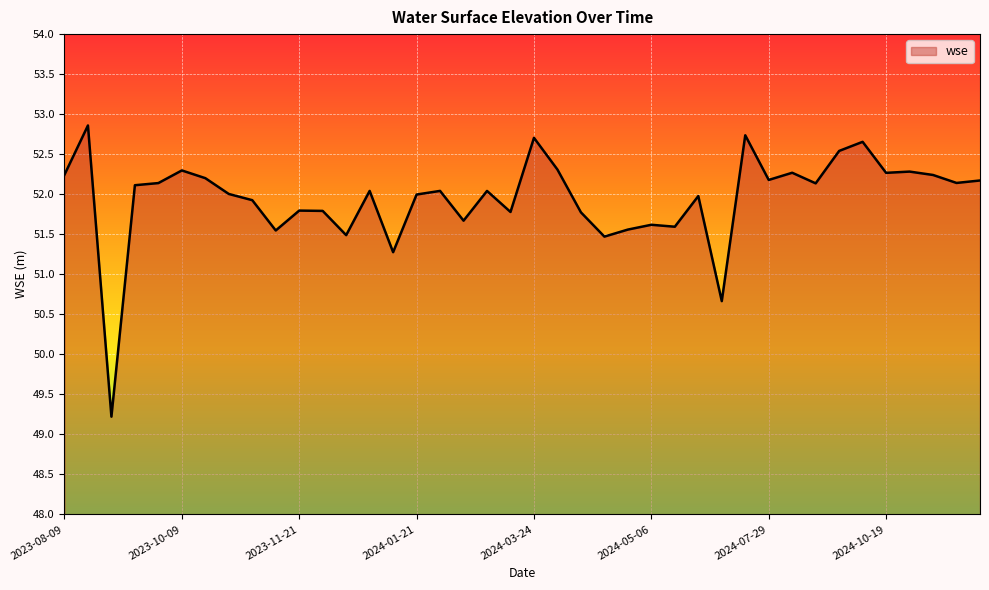

What is the maximum value shown in the chart?

52.9